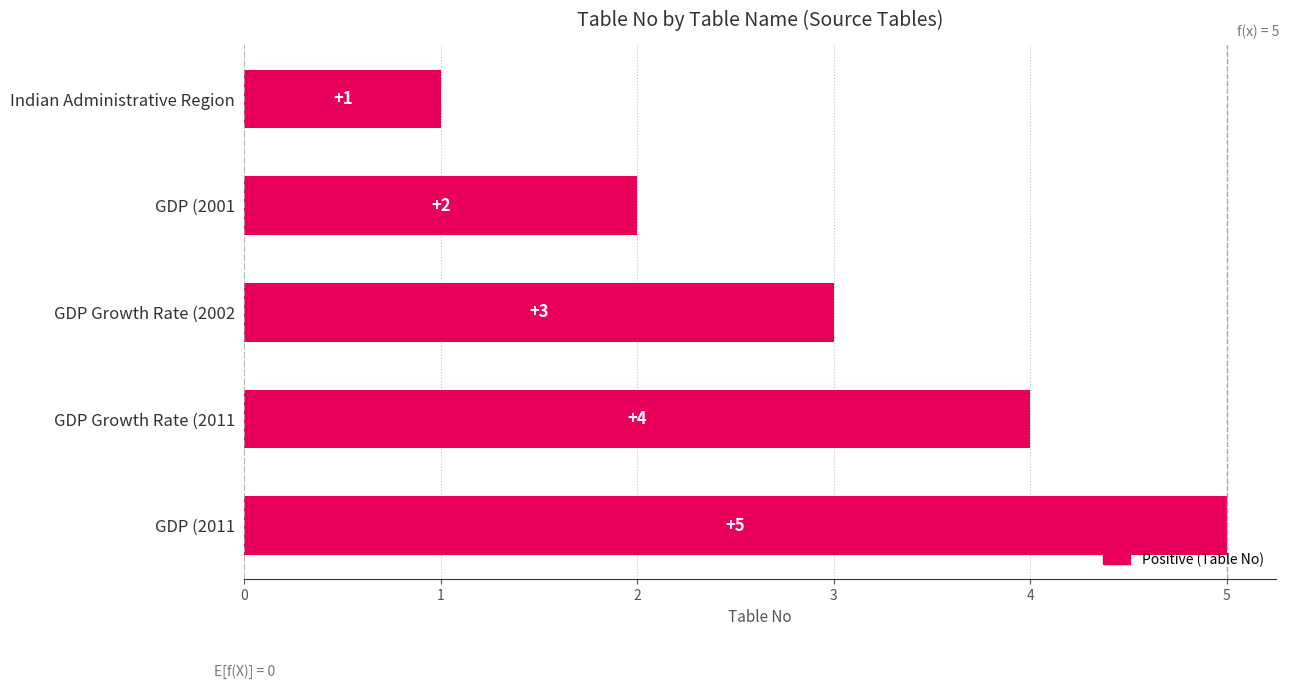

Rank the categories by value from highest to lowest.

GDP (2011, GDP Growth Rate (2011, GDP Growth Rate (2002, GDP (2001, Indian Administrative Region